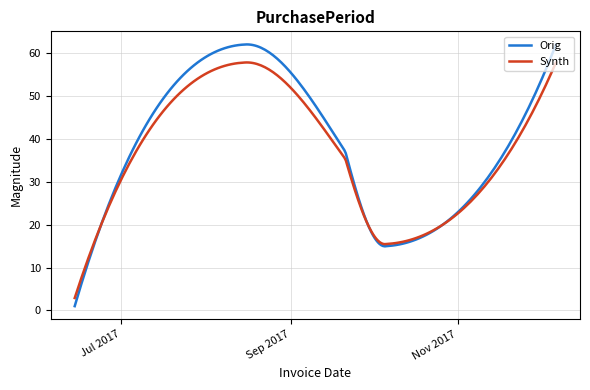

Rank the series by their maximum value, from highest to lowest.

Orig, Synth